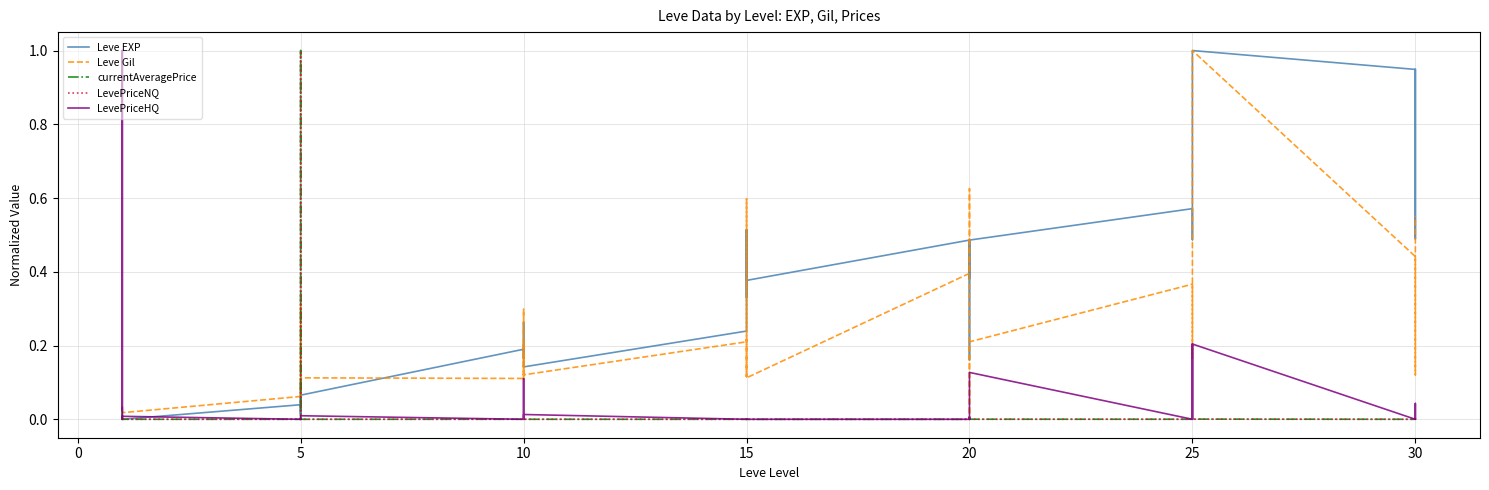

How many data points in LevePriceNQ are above 0?

26